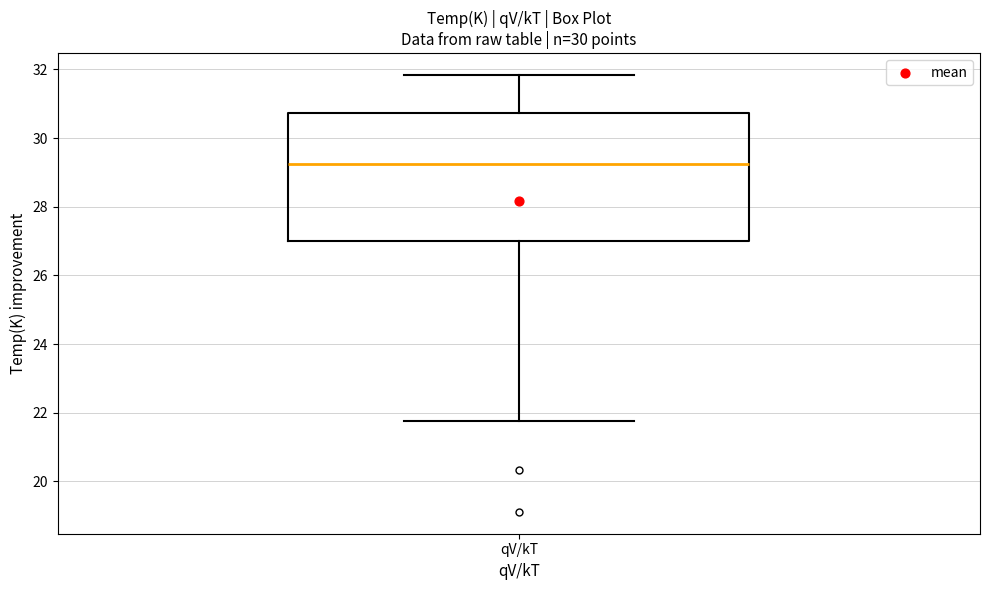

Read this box plot against the y-axis: the position of the median line, the range covered by the box, and the ends of both whiskers. The values are not printed on the chart, so give them approximately, as read against the axis.

median 29.2, box 27.0 to 30.8, whiskers 21.8 to 31.8